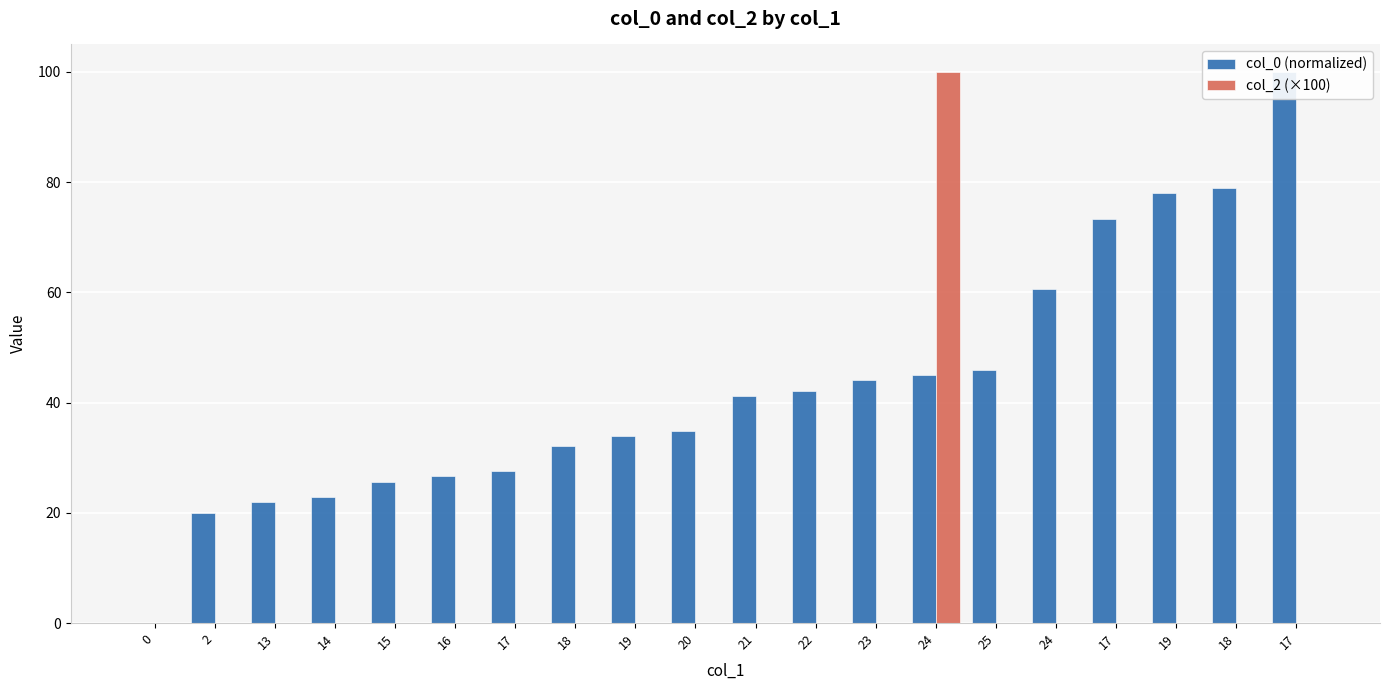

List the labels in order of col_0 (normalized) value, largest first.

17, 18, 19, 17, 24, 25, 24, 23, 22, 21, 20, 19, 18, 17, 16, 15, 14, 13, 2, 0